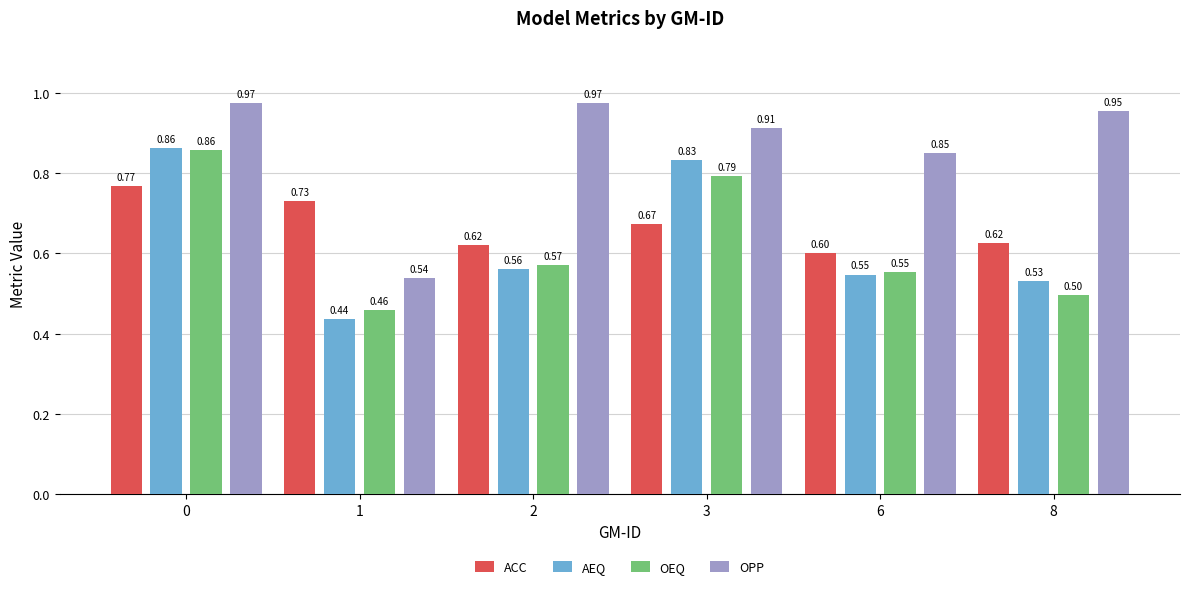

Count the number of data series in this chart.

4